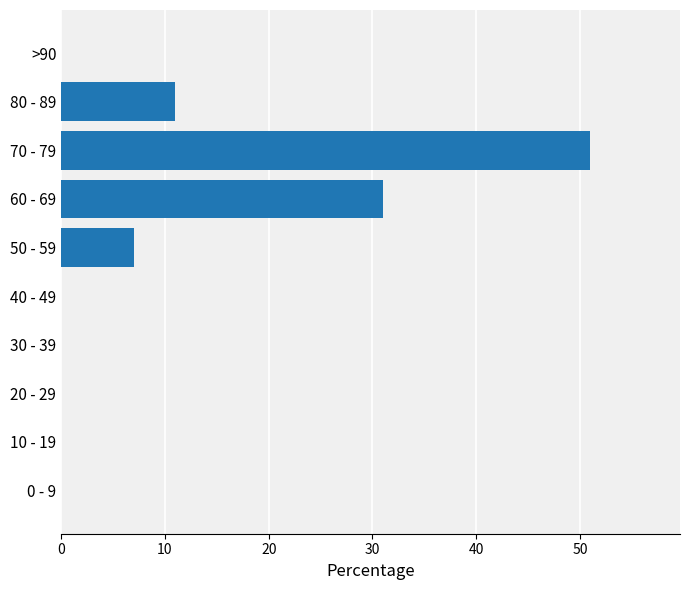

How many categories are shown in the chart?

10